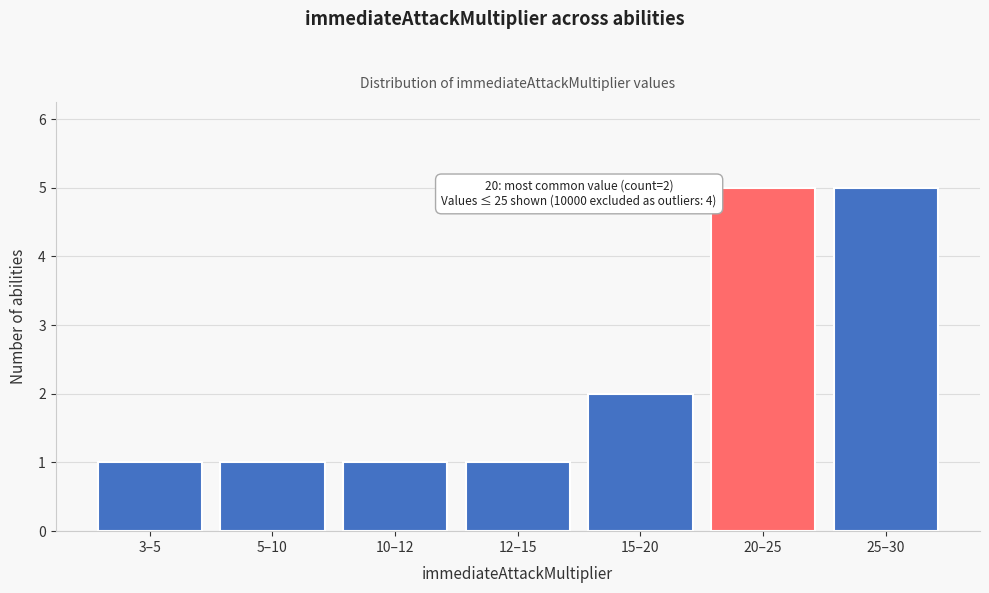

Reading left to right, what are all the values shown in this chart?

3–5=1	5–10=1	10–12=1	12–15=1	15–20=2	20–25=5	25–30=5